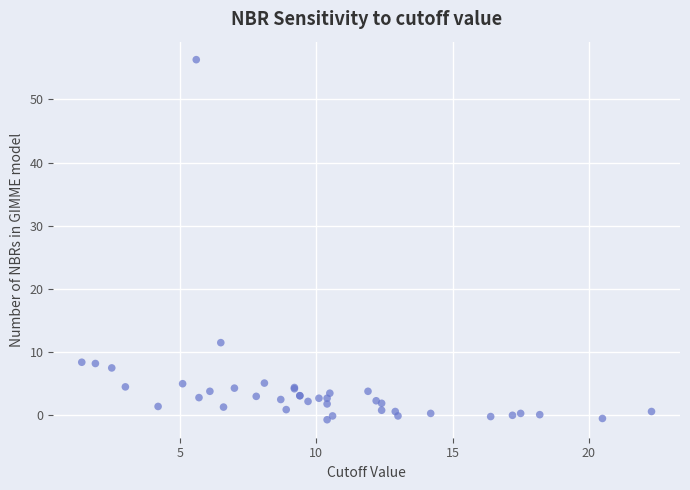

What Y value in the scatter plot is closest to 27?

11.5